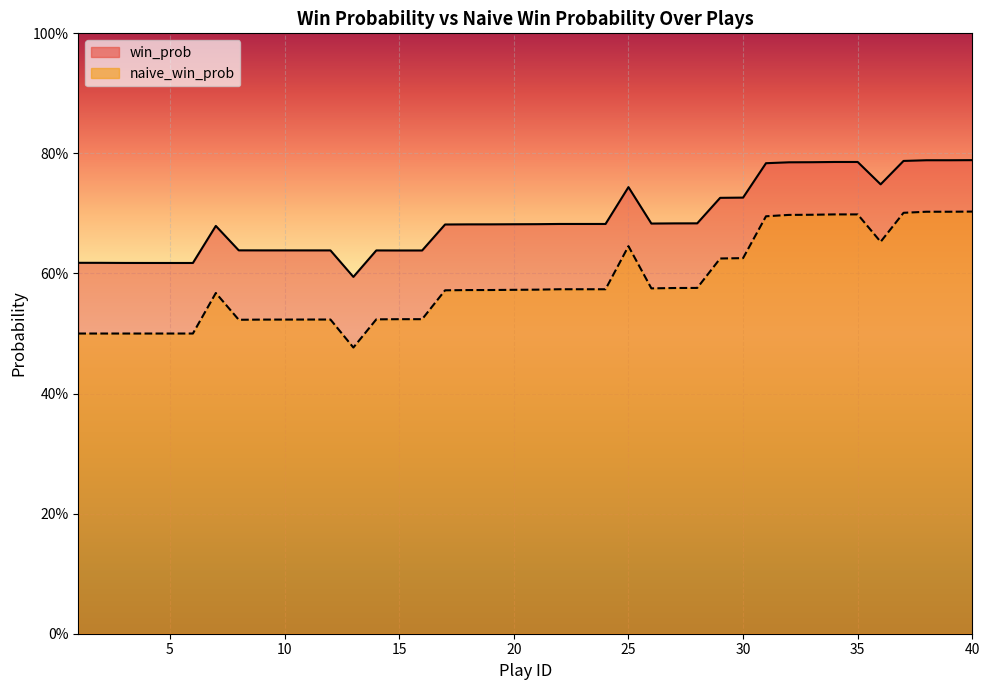

Reading left to right, extract all data points from this chart.

win_prob: 1=0.6	2=0.6	3=0.6	4=0.6	5=0.6	6=0.6	7=0.7	8=0.6	9=0.6	10=0.6	11=0.6	12=0.6	13=0.6	14=0.6	15=0.6	16=0.6	17=0.7	18=0.7	19=0.7	20=0.7	21=0.7	22=0.7	23=0.7	24=0.7	25=0.7	26=0.7	27=0.7	28=0.7	29=0.7	30=0.7	31=0.8	32=0.8	33=0.8	34=0.8	35=0.8	36=0.7	37=0.8	38=0.8	39=0.8	40=0.8
naive_win_prob: 1=0.5	2=0.5	3=0.5	4=0.5	5=0.5	6=0.5	7=0.6	8=0.5	9=0.5	10=0.5	11=0.5	12=0.5	13=0.5	14=0.5	15=0.5	16=0.5	17=0.6	18=0.6	19=0.6	20=0.6	21=0.6	22=0.6	23=0.6	24=0.6	25=0.6	26=0.6	27=0.6	28=0.6	29=0.6	30=0.6	31=0.7	32=0.7	33=0.7	34=0.7	35=0.7	36=0.7	37=0.7	38=0.7	39=0.7	40=0.7